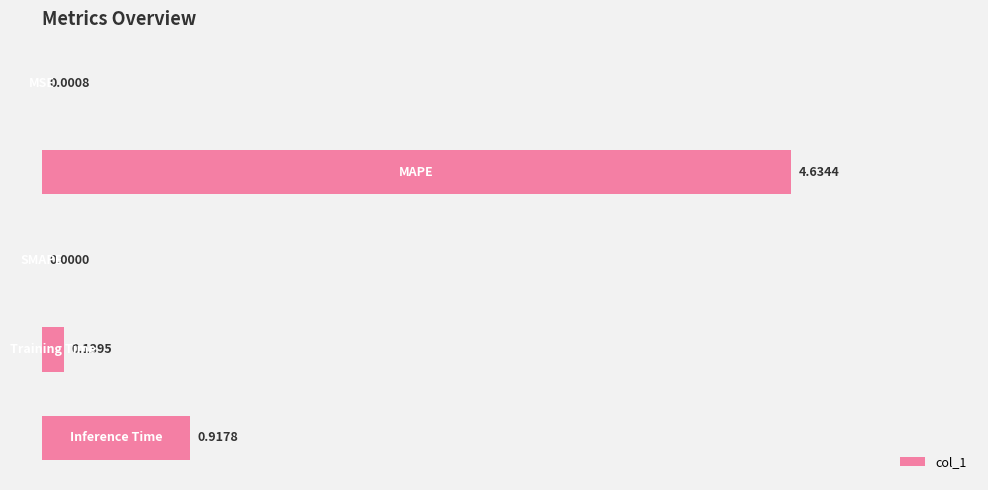

What is the sum of all values?

5.7